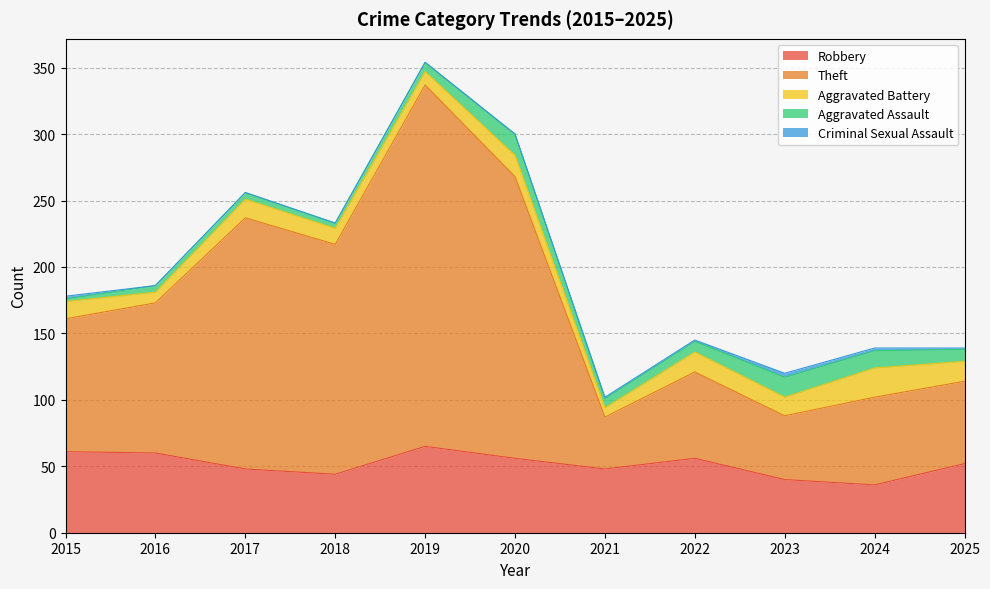

Reading right to left, what are all the values shown in this chart?

Robbery: 52	36	40	56	48	56	65	44	48	60	61
Theft: 62	66	48	65	39	212	272	173	189	113	100
Aggravated Battery: 15	22	14	15	7	16	10	12	14	8	13
Aggravated Assault: 9	13	15	8	7	16	7	4	5	5	2
Criminal Sexual Assault: 1	2	3	1	1	0	0	0	0	0	2